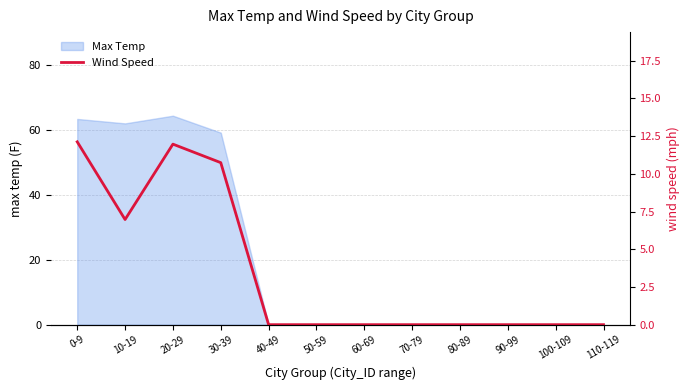

Reading left to right, what are all the values shown in this chart?

12.1	7.0	12.0	10.7	0.0	0.0	0.0	0.0	0.0	0.0	0.0	0.0